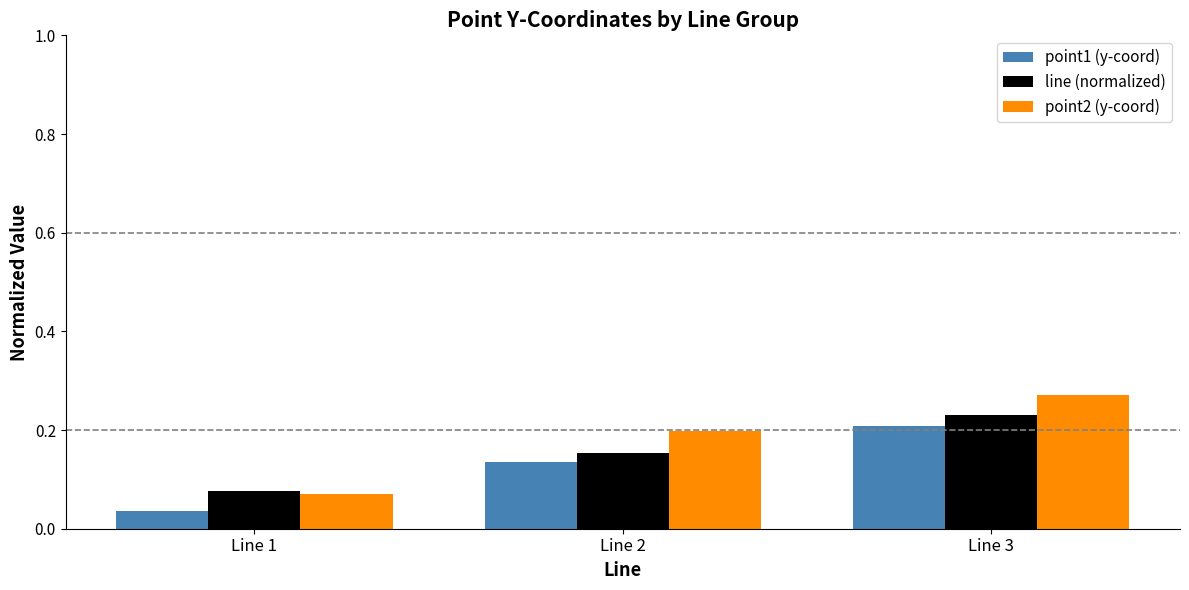

The value of point1 (y-coord) at Line 3 is 0.1. True or false?

False